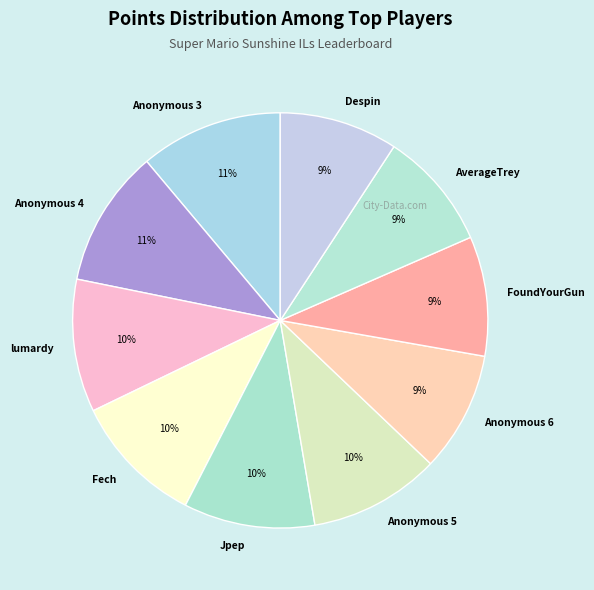

To the nearest percent, what is the difference between the largest and smallest slice percentages?

2%